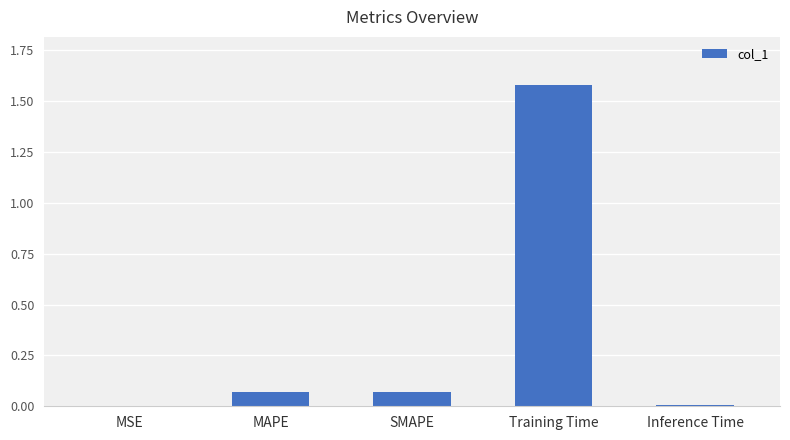

Is it true that the value at Training Time is 2.4?

False